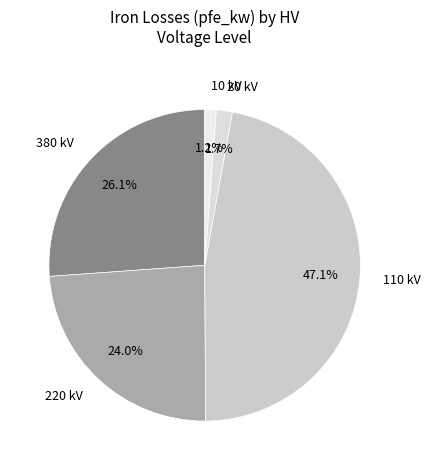

How much of the chart is everything except 110 kV?

52.9%